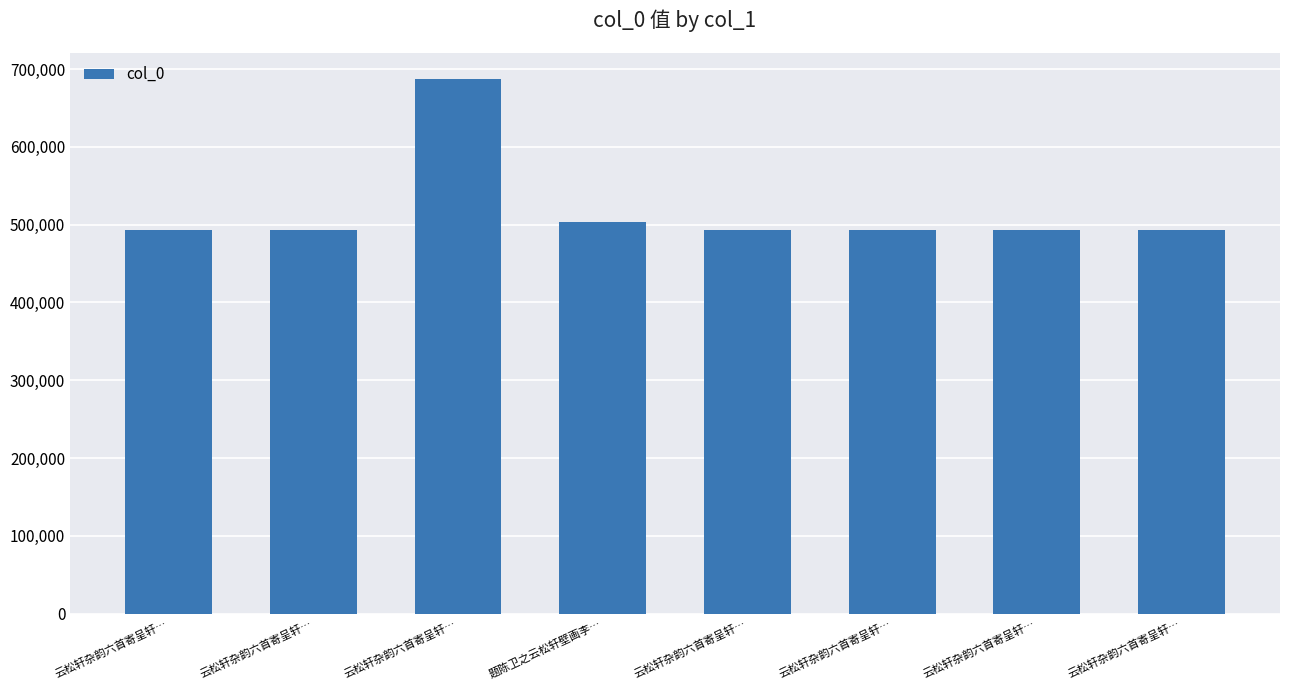

Are the bars horizontal?

No